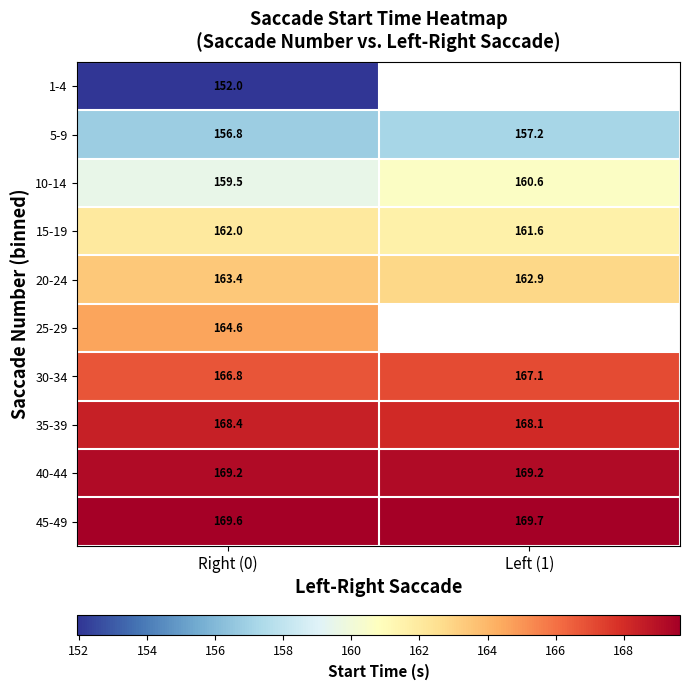

How many data points in 20-24 are above 163?

1